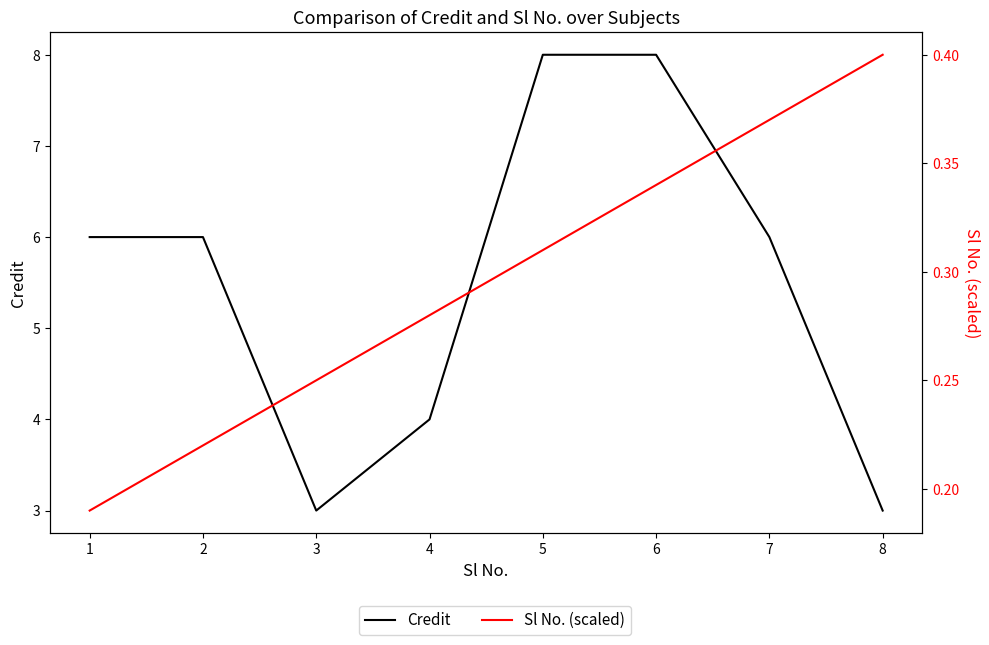

Count the number of data series in this chart.

2